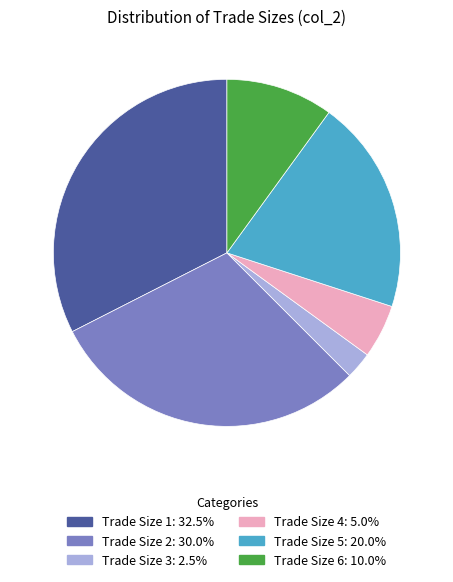

Is there a majority slice in this chart?

No